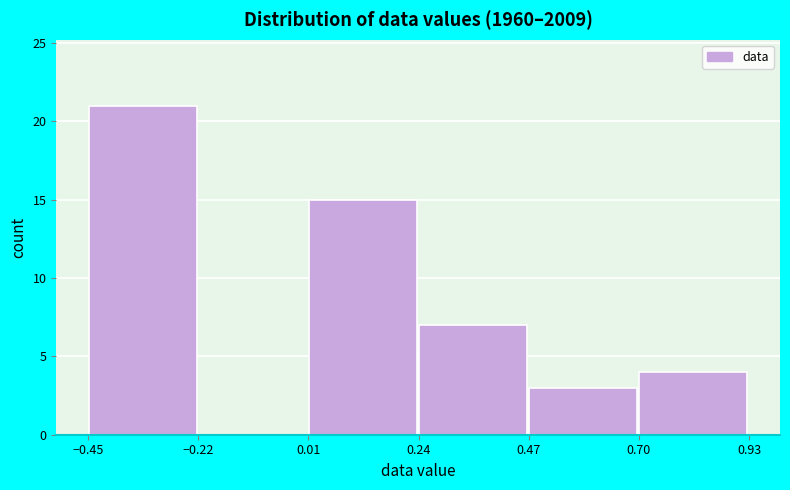

Reading left to right, transcribe this chart: for each bar, give the range it covers on the x-axis and its height. Neither the bar edges nor the heights are printed on the chart, so give them approximately, as read against the axes.

-0.45 to -0.20: 21
-0.20 to 0.00: 0
0.00 to 0.25: 15
0.25 to 0.45: 7
0.45 to 0.70: 3
0.70 to 0.95: 4